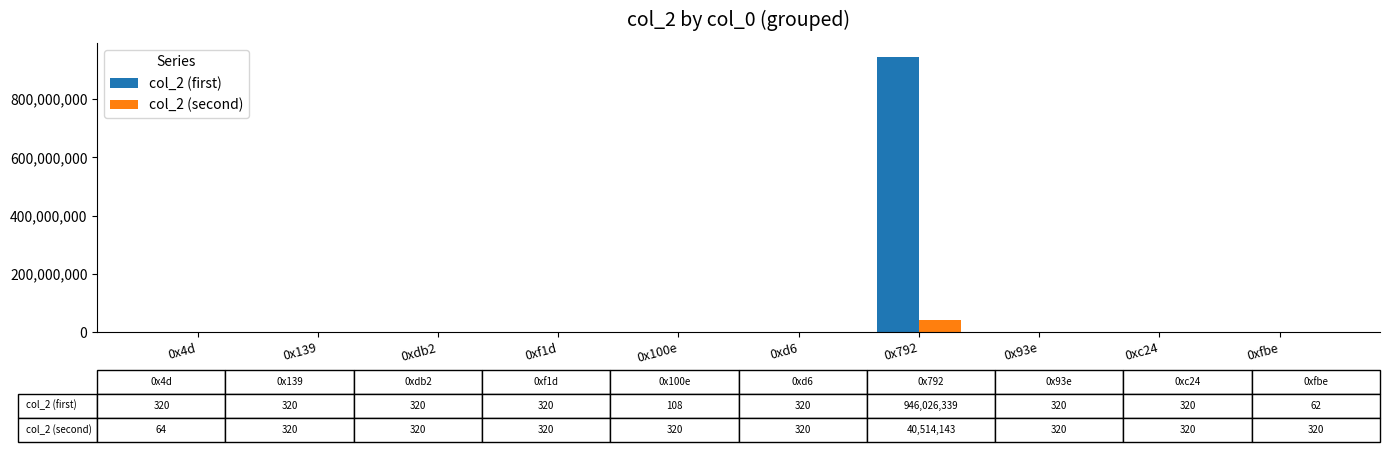

At which category does the chart reach its peak across all series?

0x792